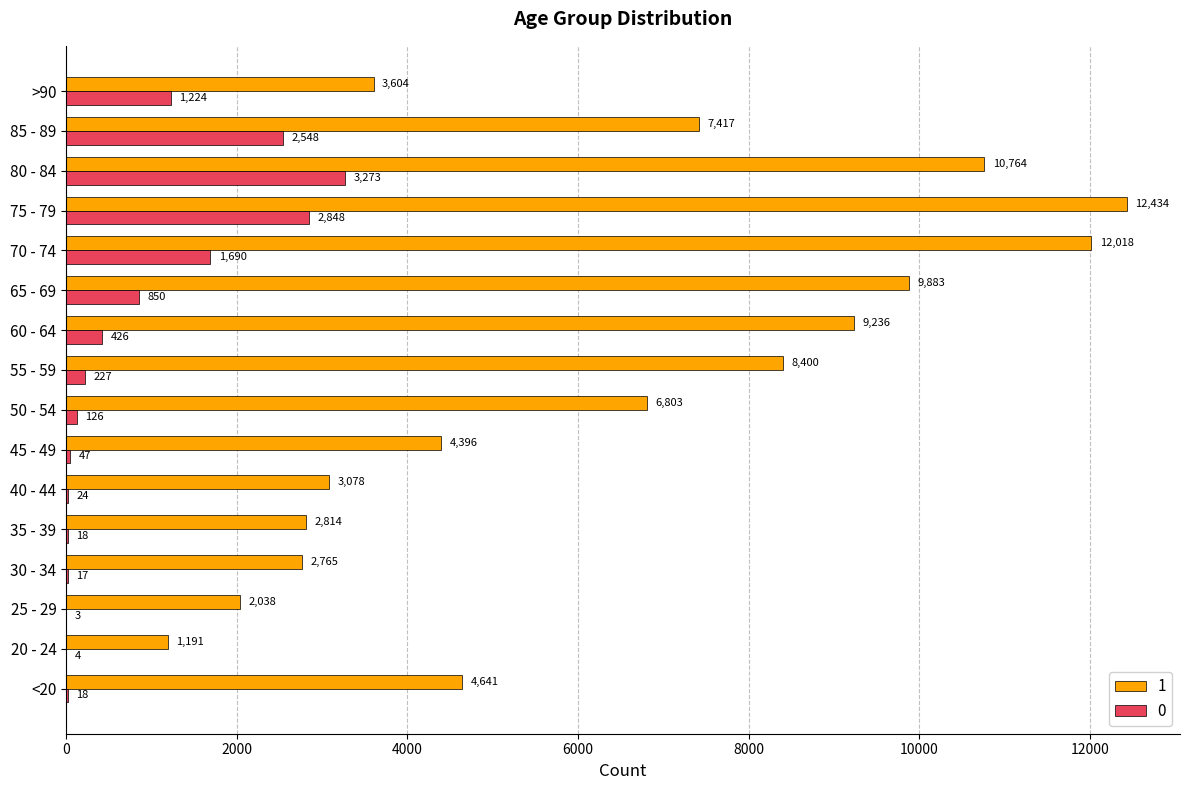

Where is 0 nearest to the value 1638?

70 - 74